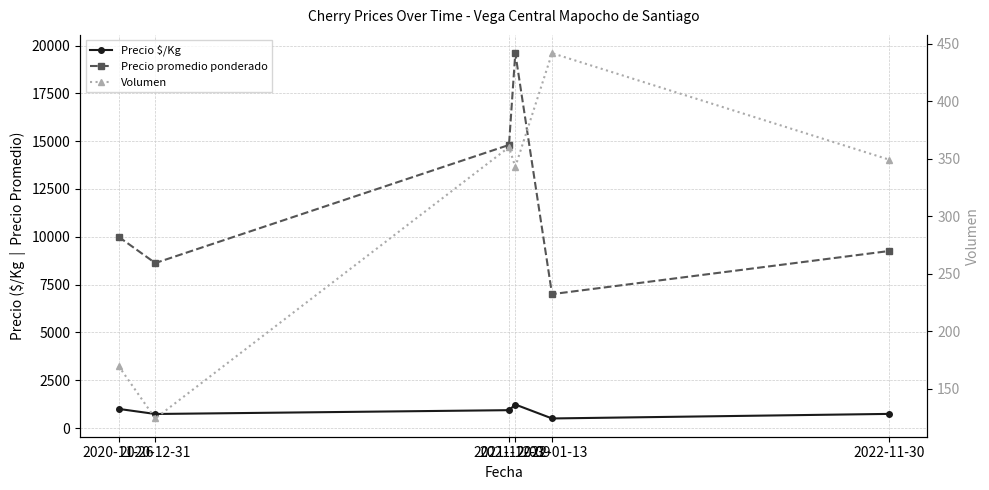

How many series are shown in this chart?

3